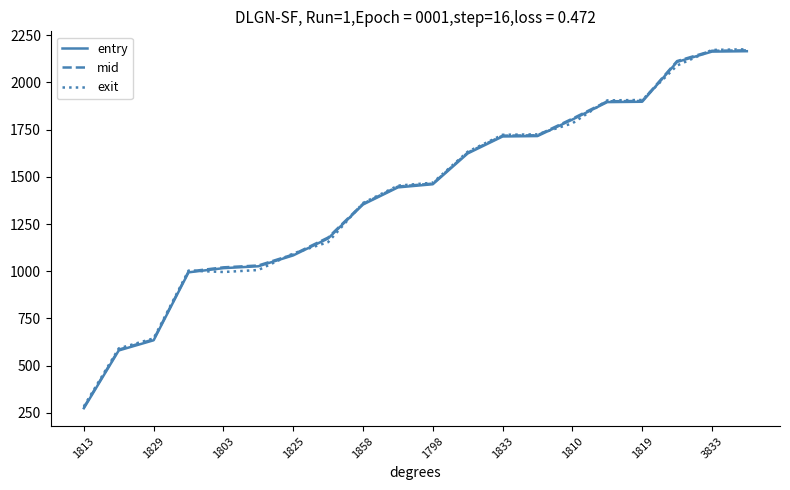

What is the greatest value displayed?

2176.0